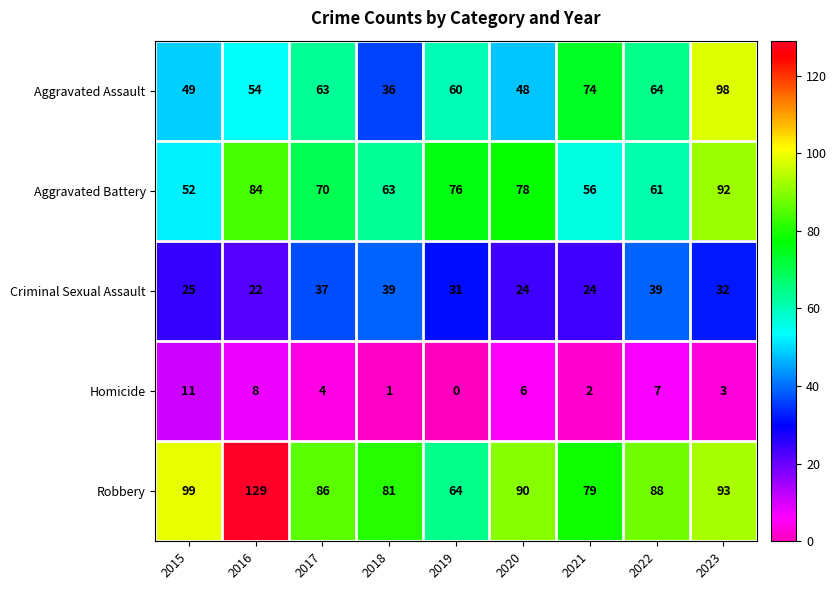

What is the difference between the second highest and second lowest values in the Robbery series?

20